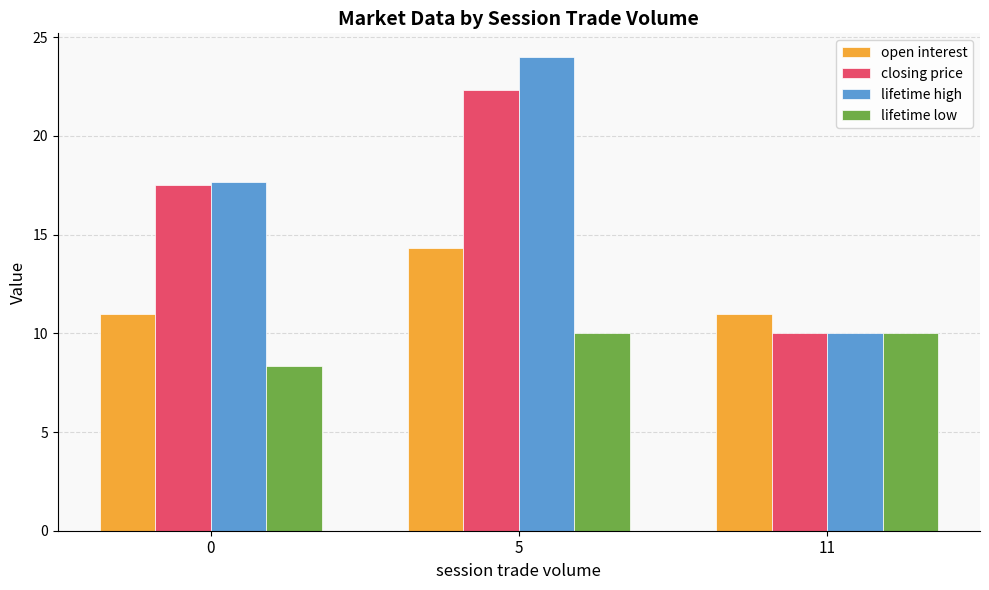

What is the value of the closing price bar at the 1st from the left?

17.5